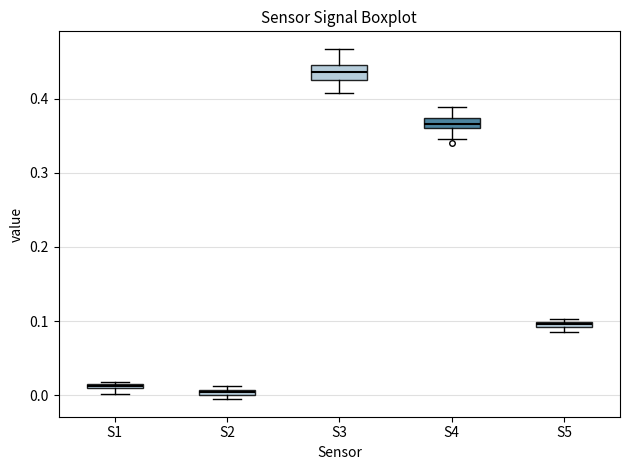

Where does the upper whisker of the box for S4 end on the y-axis? The values are not printed on the chart, so give them approximately, as read against the axis.

0.39